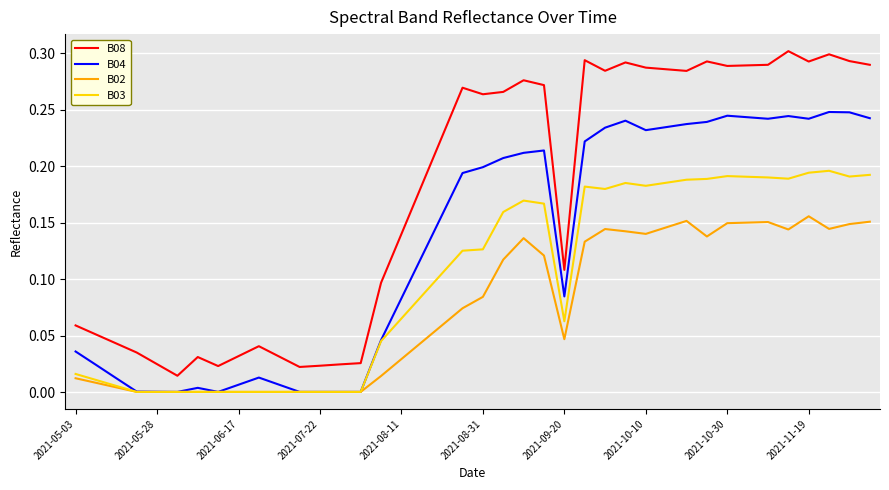

Which series has the largest total across all categories?

B08